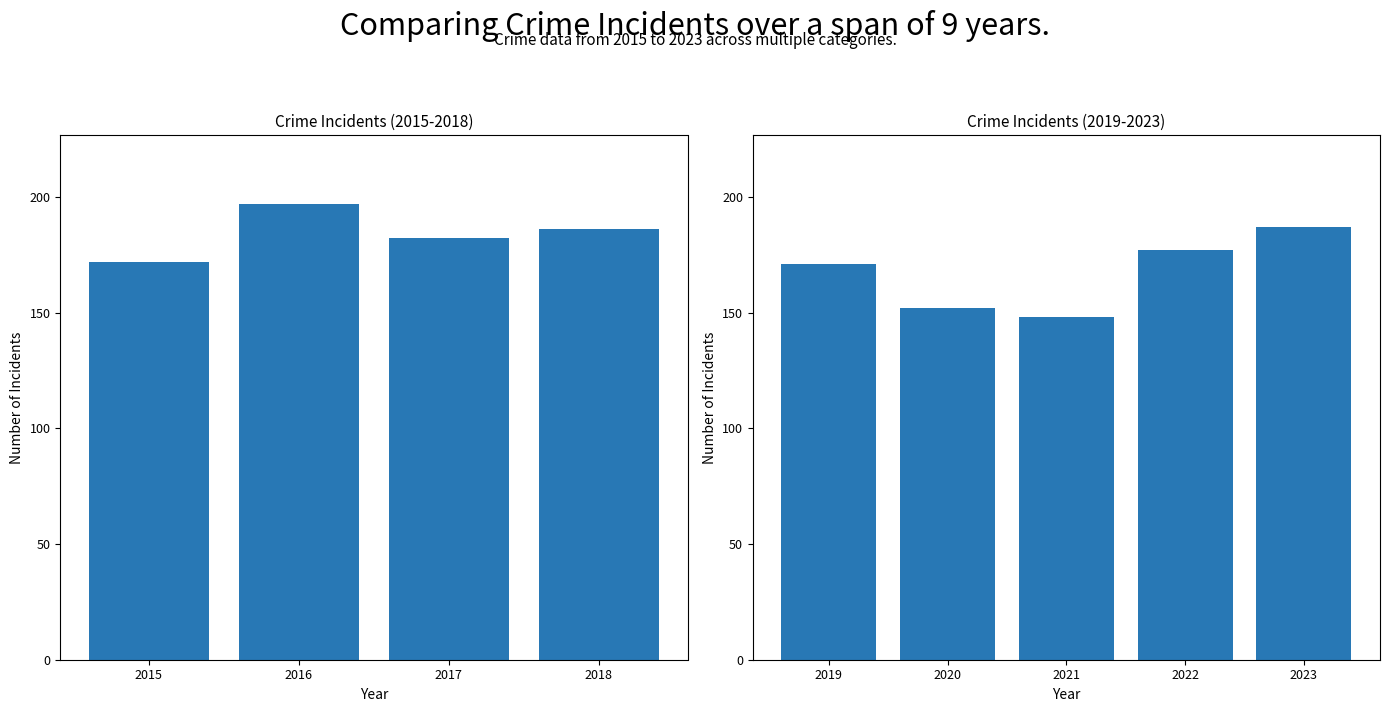

What is the average value?

167